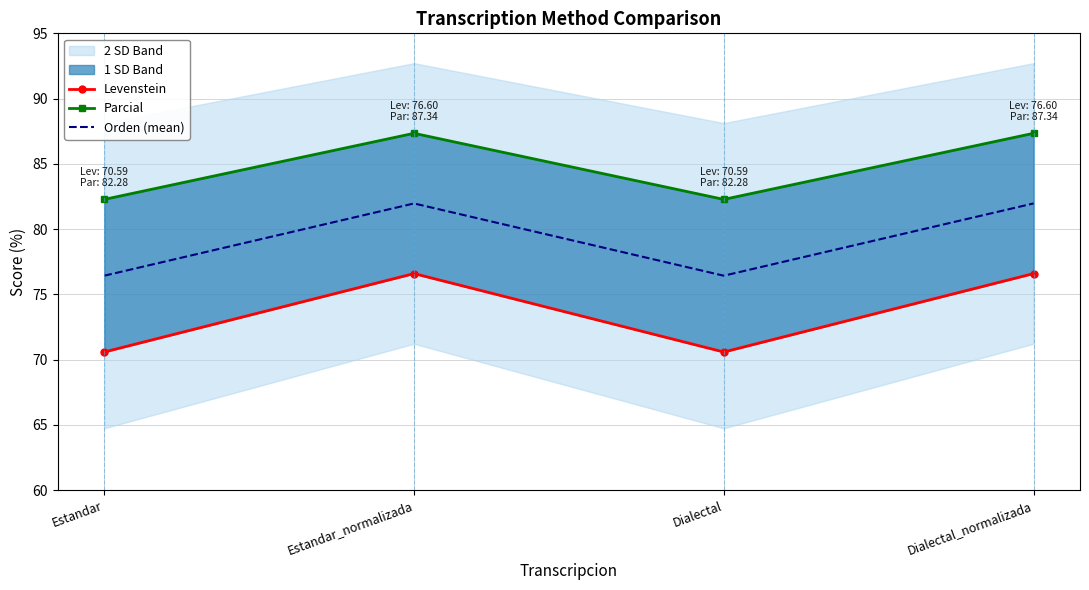

What is the value of the Orden (mean) point at the 4th from the left?

82.0